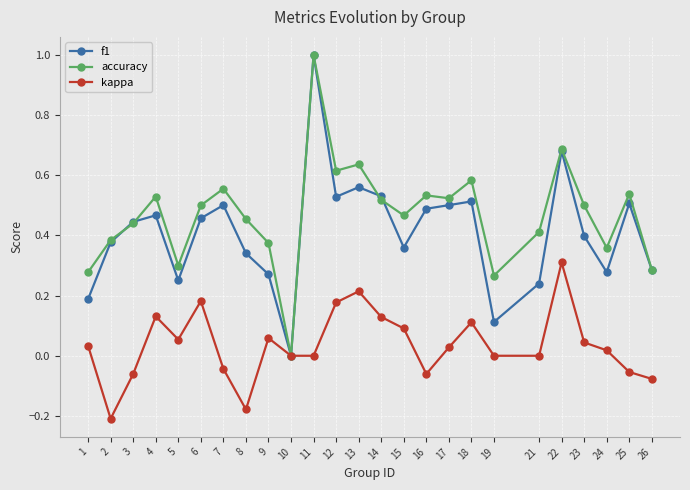

The value of f1 at 21 is 0.2. True or false?

True